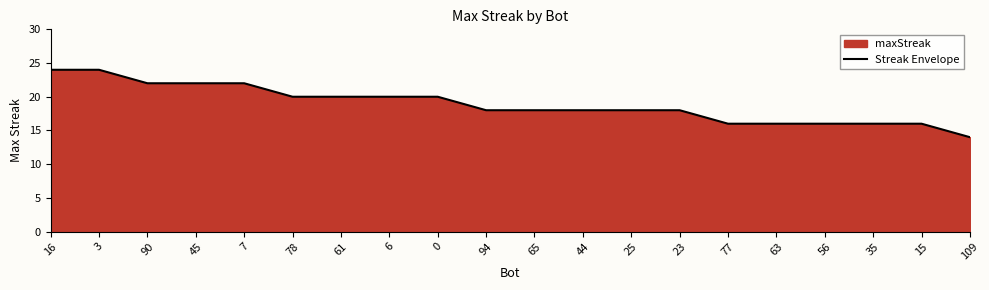

Approximately how many times larger is the value at 35 compared to 6?

0.8